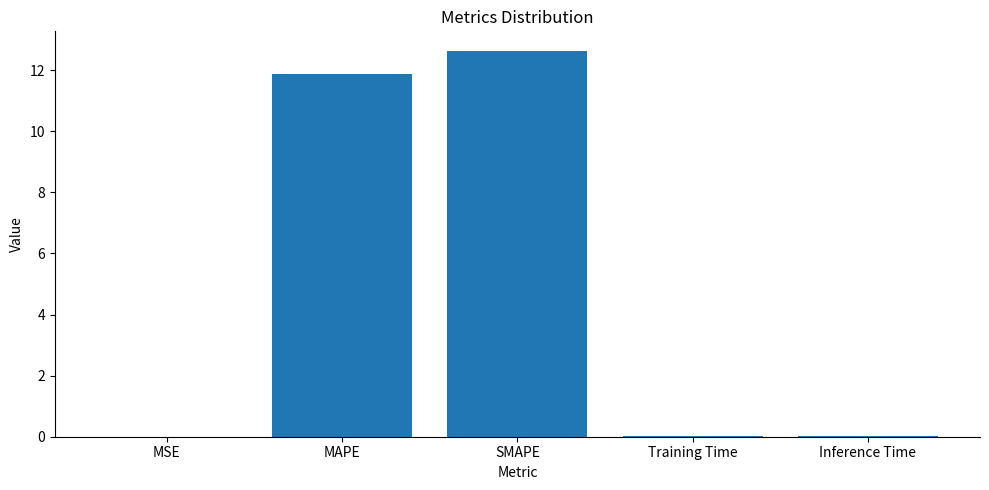

Is it true that the value at SMAPE is 12.6?

True